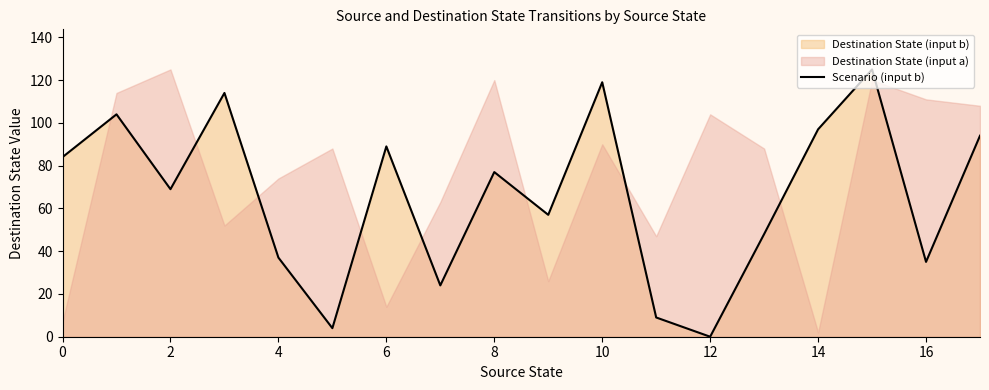

The Scenario (input b) series shows 23 at 4. True or false?

False